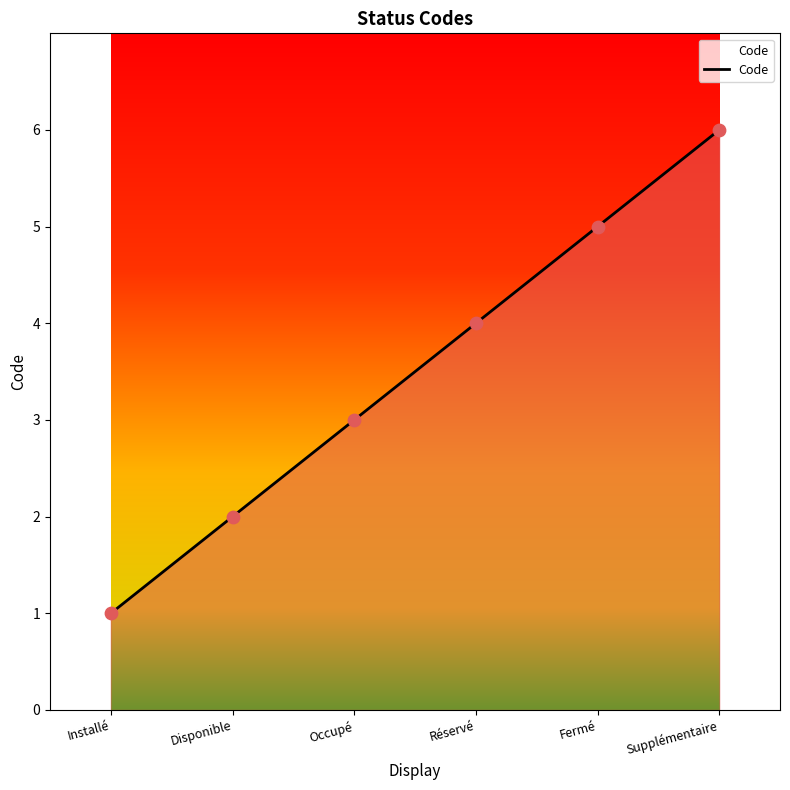

Which has a higher value, Installé or Disponible?

Disponible